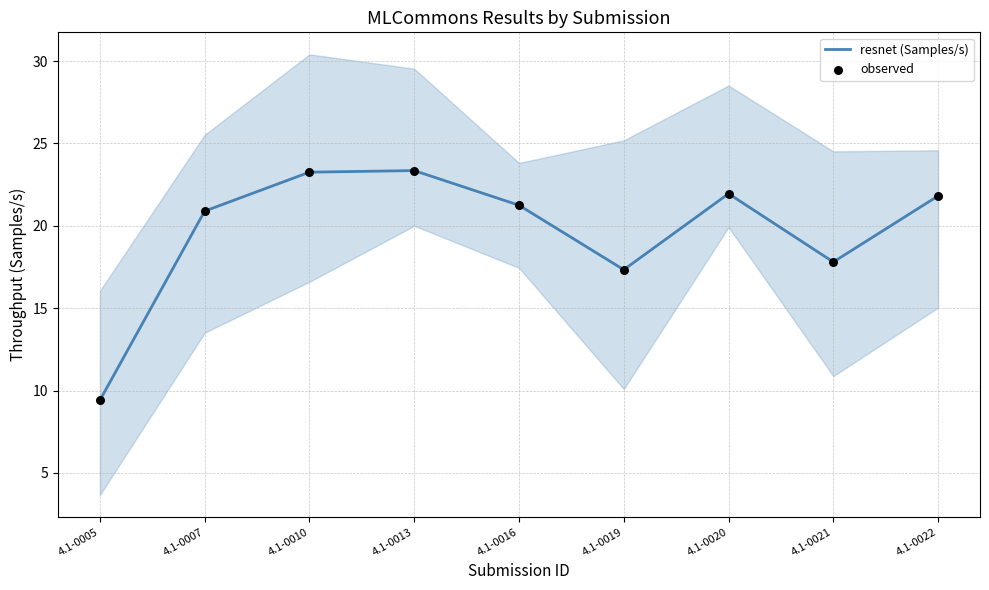

Which series has the widest spread of Y values?

resnet (Samples/s)